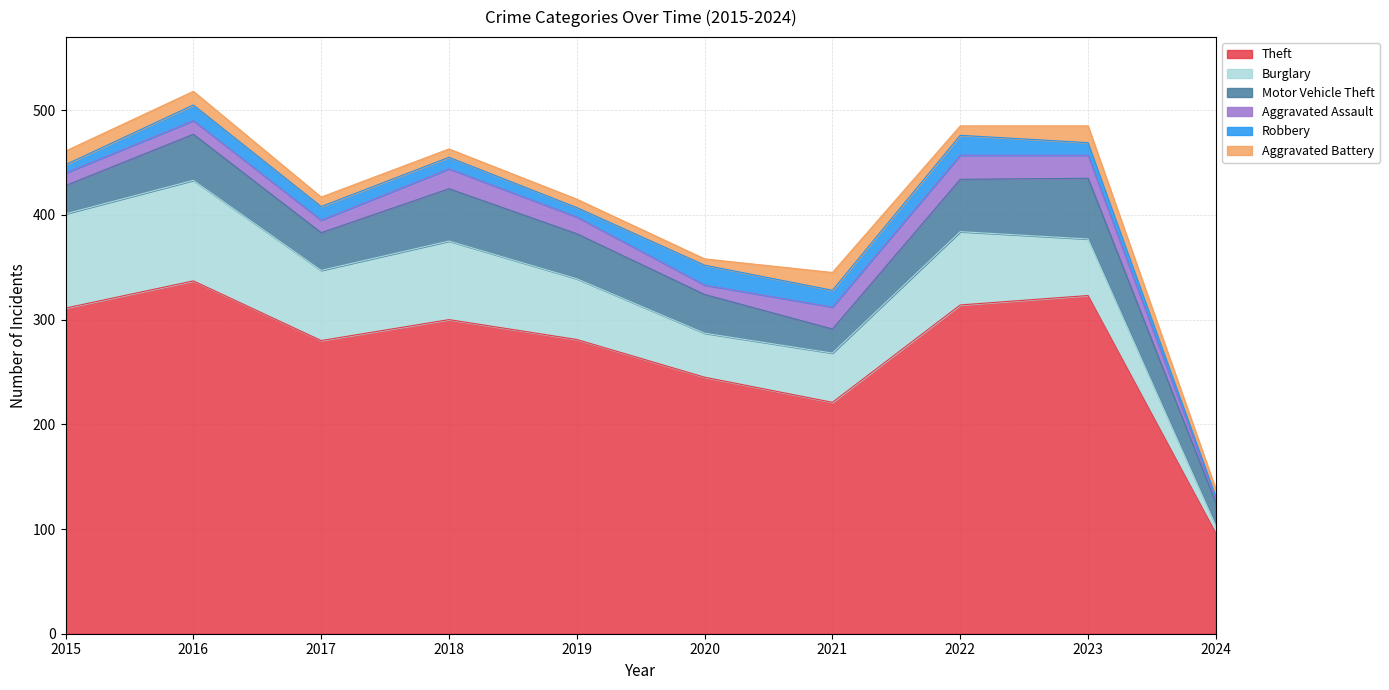

List the series in order of their peak value, highest first.

Theft, Burglary, Motor Vehicle Theft, Aggravated Assault, Robbery, Aggravated Battery